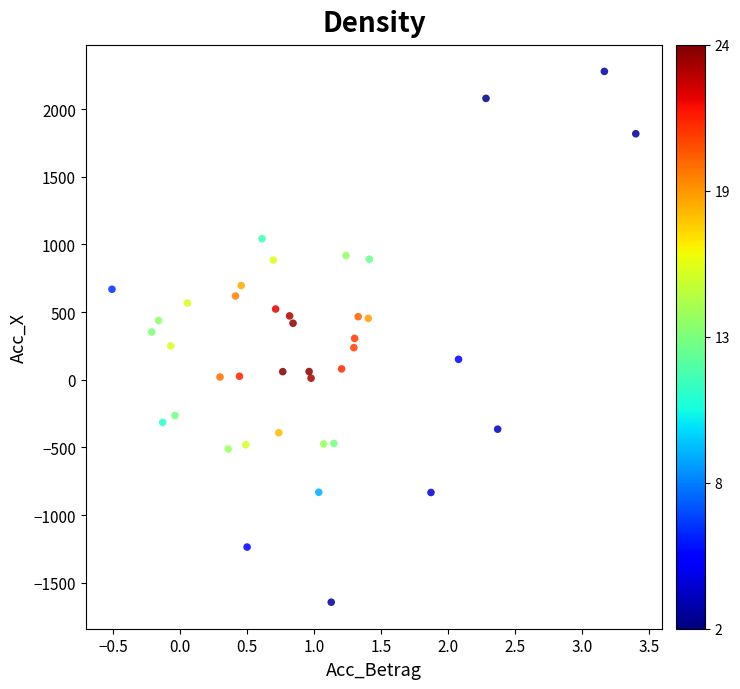

What is the range of Y values (max minus min)?

3921.3